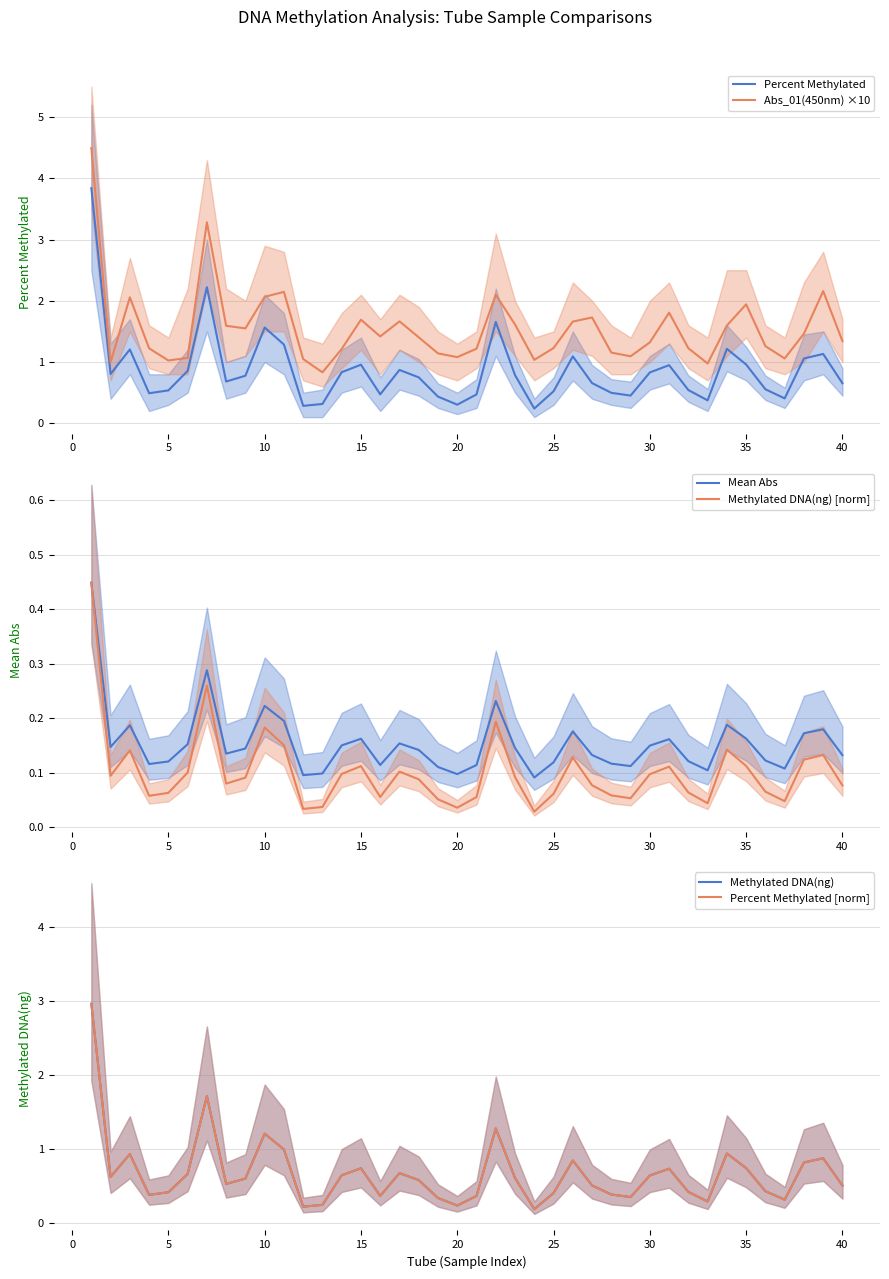

True or false: Percent Methylated and Percent Methylated [norm] cross at least once.

False